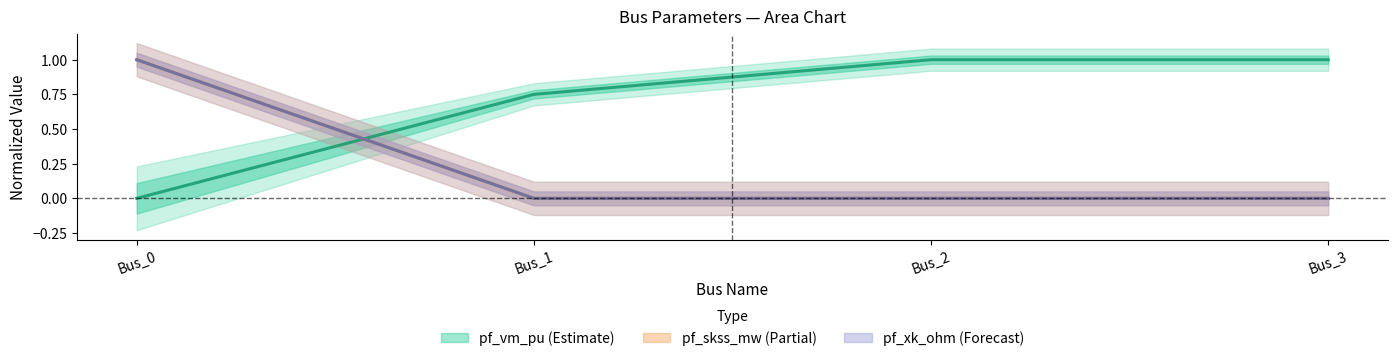

What is the difference between the maximum and minimum values in the pf_skss_mw series?

1